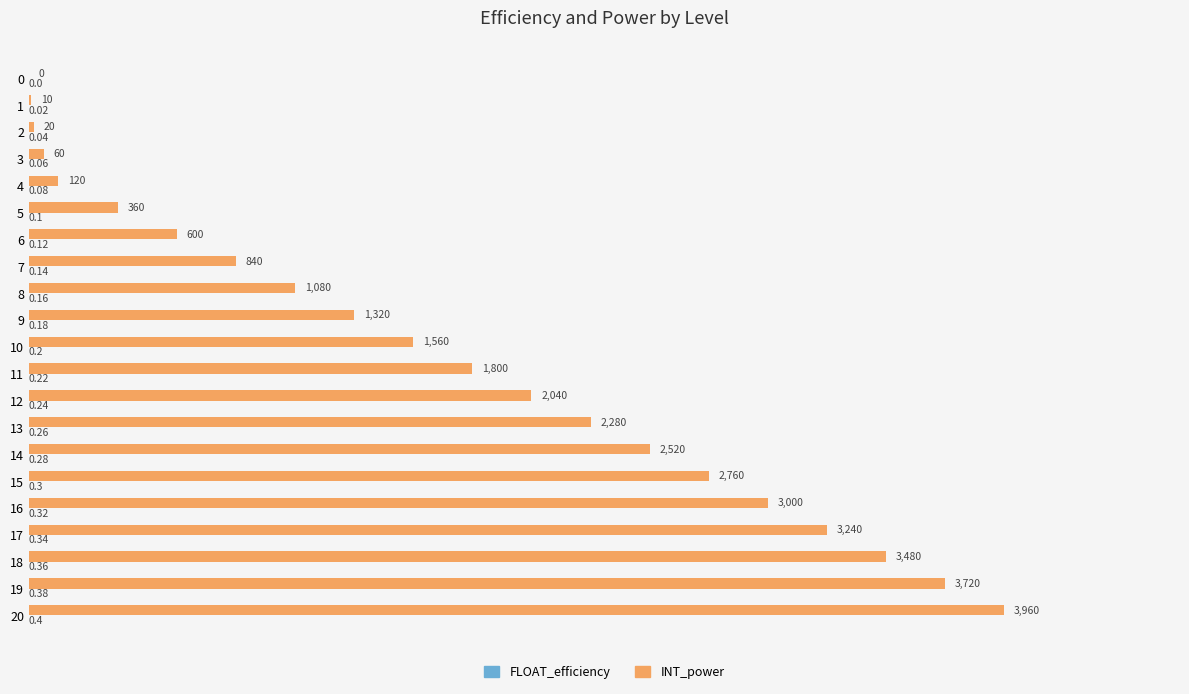

What is the sum of all INT_power values?

34770.0